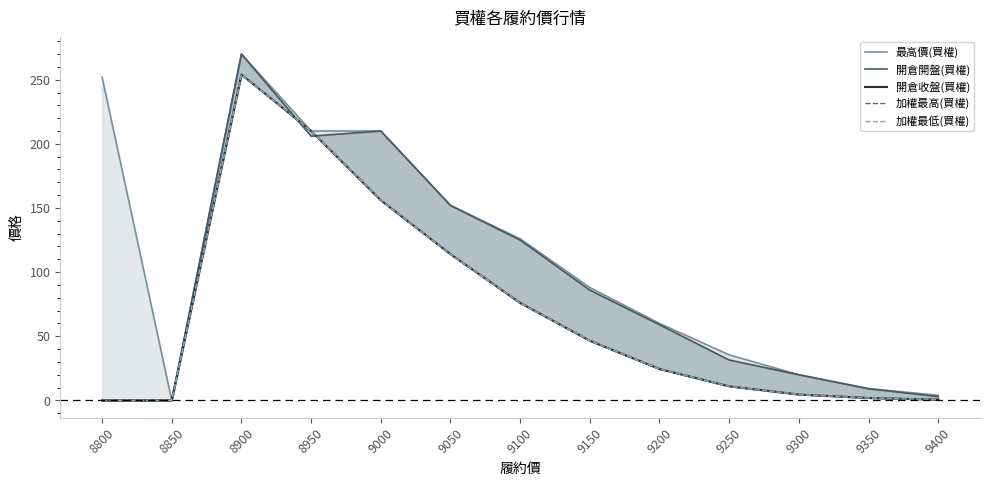

What are all the series names shown in the legend?

最高價(買權), 開倉開盤(買權), 開倉收盤(買權), 加權最高(買權), 加權最低(買權)